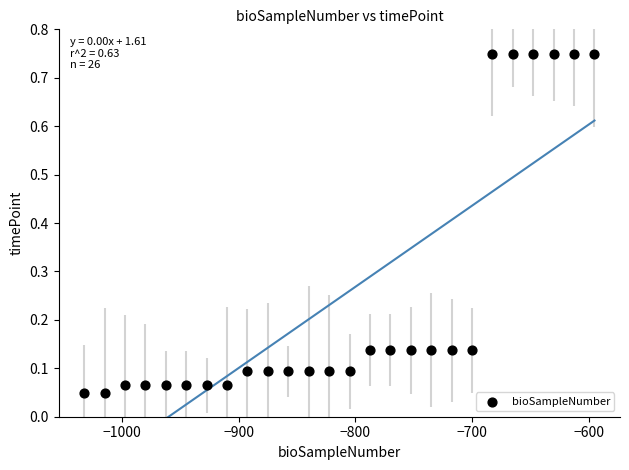

What is the range of X values (max minus min)?

437.5